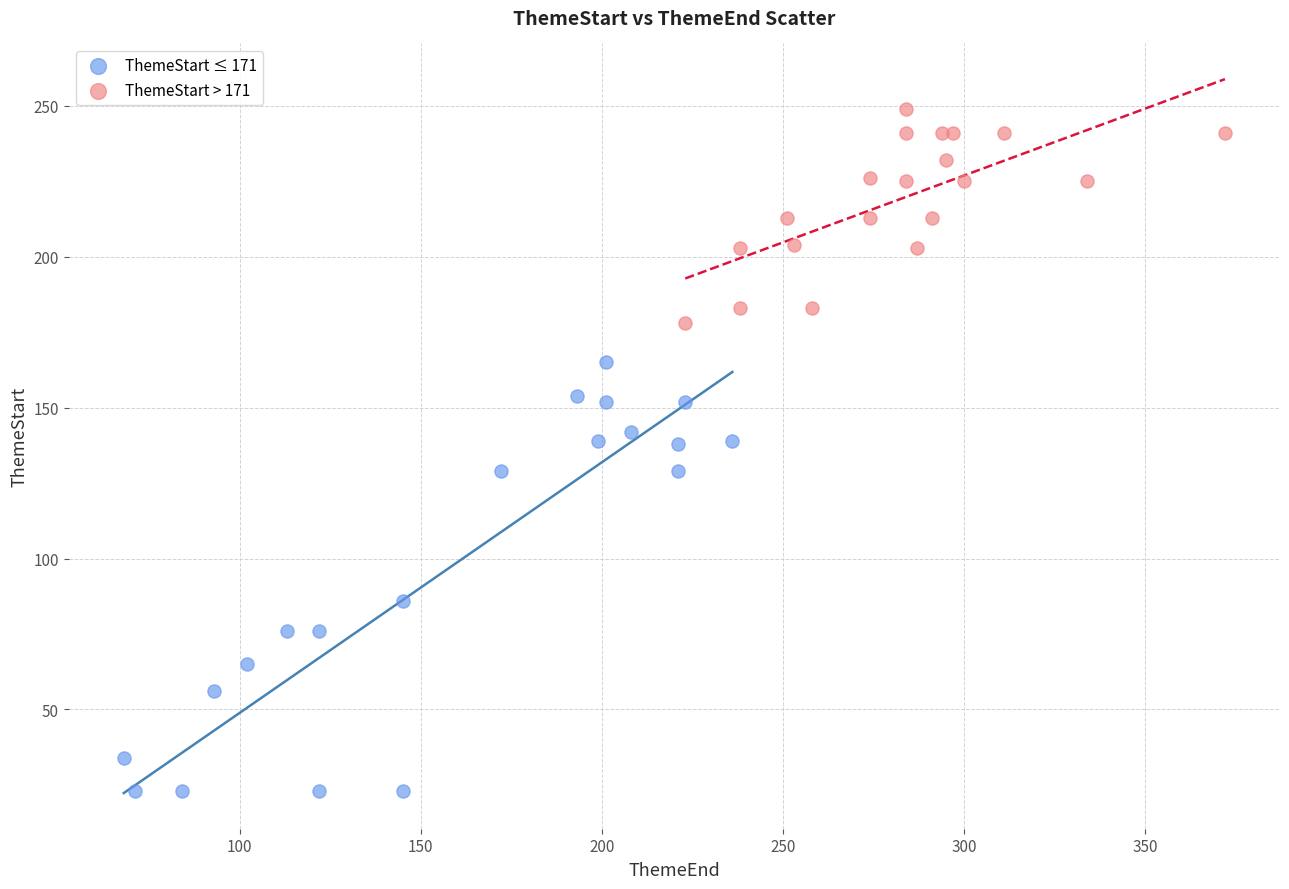

Which series contains the lowest Y value?

ThemeStart ≤ 171